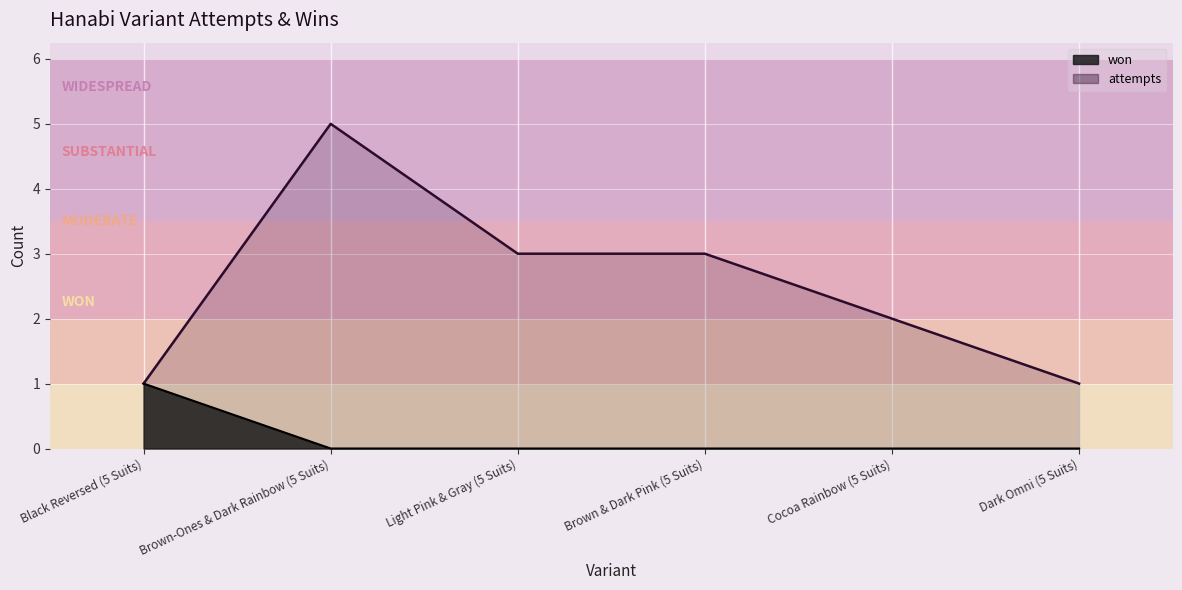

True or false: attempts and won intersect in this chart.

False